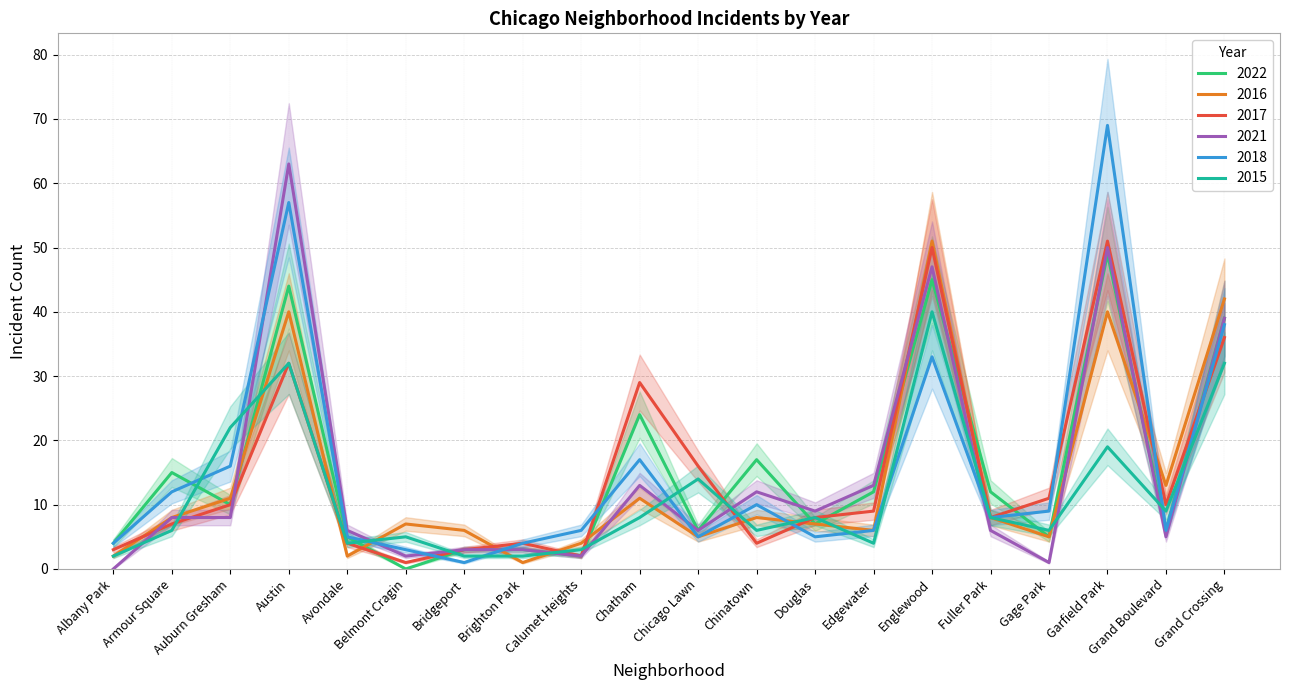

How many series are shown in this chart?

6